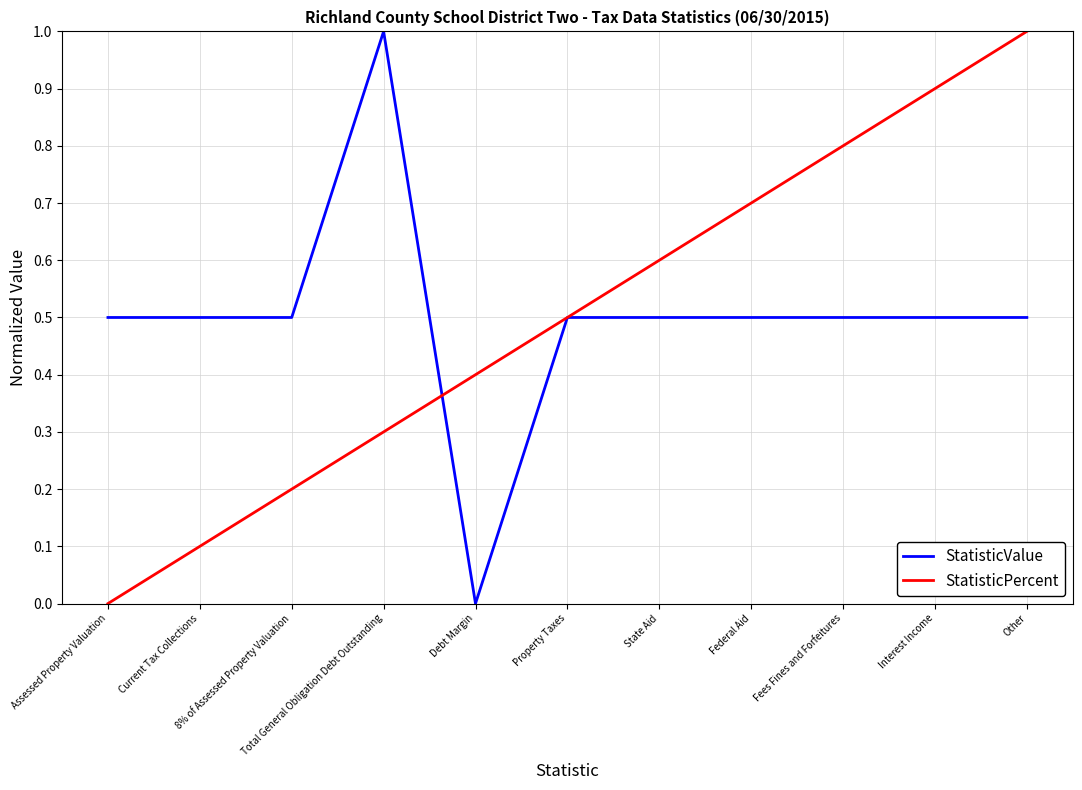

What is the highest value of the StatisticValue series?

1.0